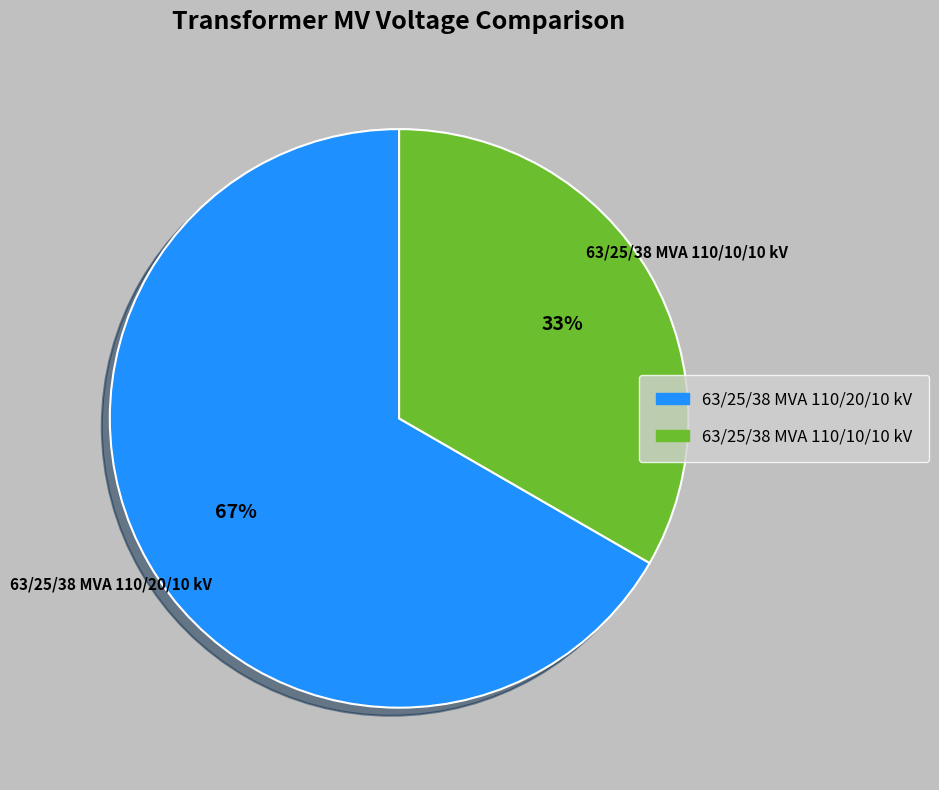

How many slices are in this pie chart?

2